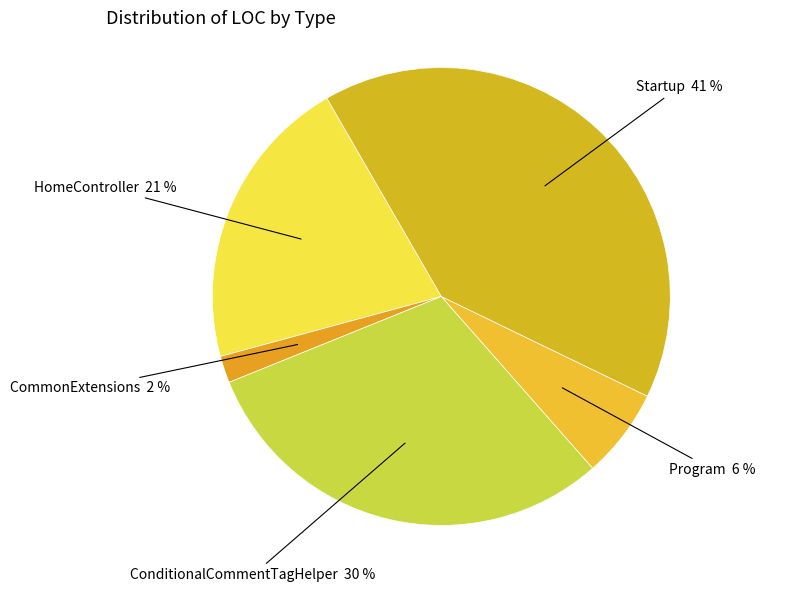

How many slices are in this pie chart?

5